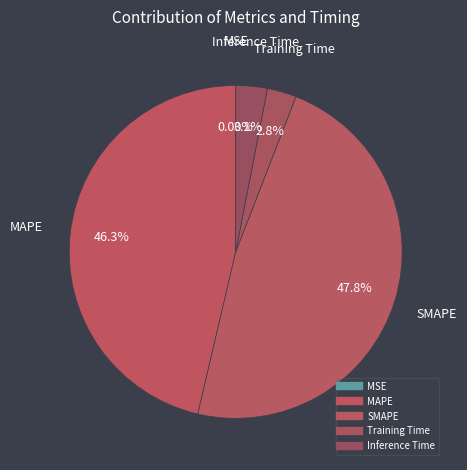

Is it true that Training Time is 10% of the pie?

False